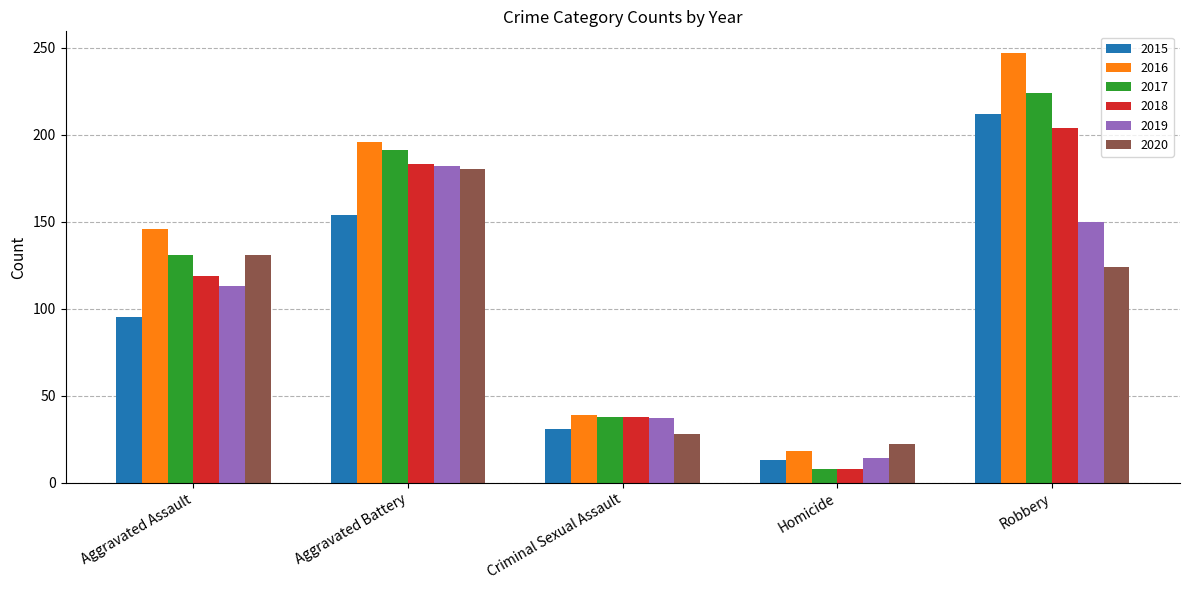

Reading right to left, list all the values displayed in this chart.

2015: 212	13	31	154	95
2016: 247	18	39	196	146
2017: 224	8	38	191	131
2018: 204	8	38	183	119
2019: 150	14	37	182	113
2020: 124	22	28	180	131